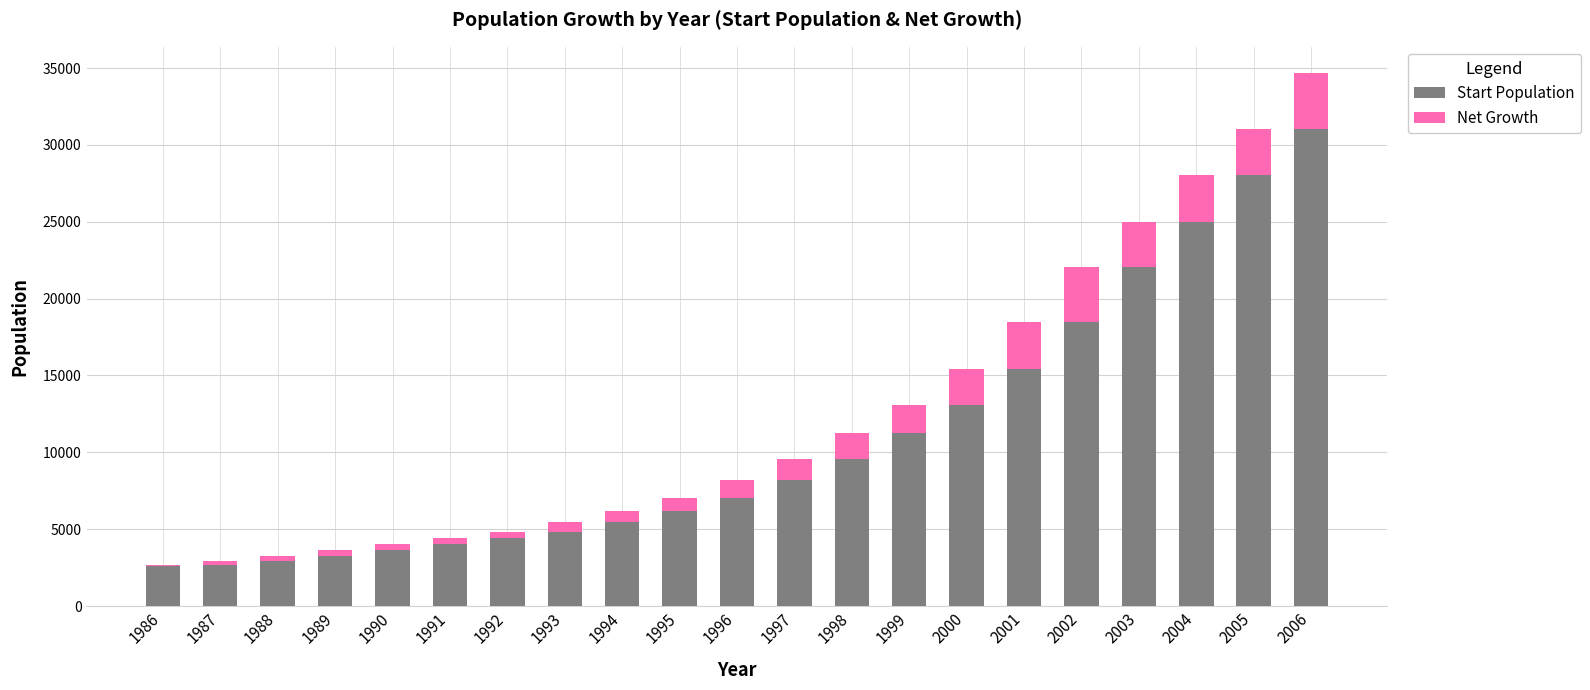

What are all the series names shown in the legend?

Start Population, Net Growth